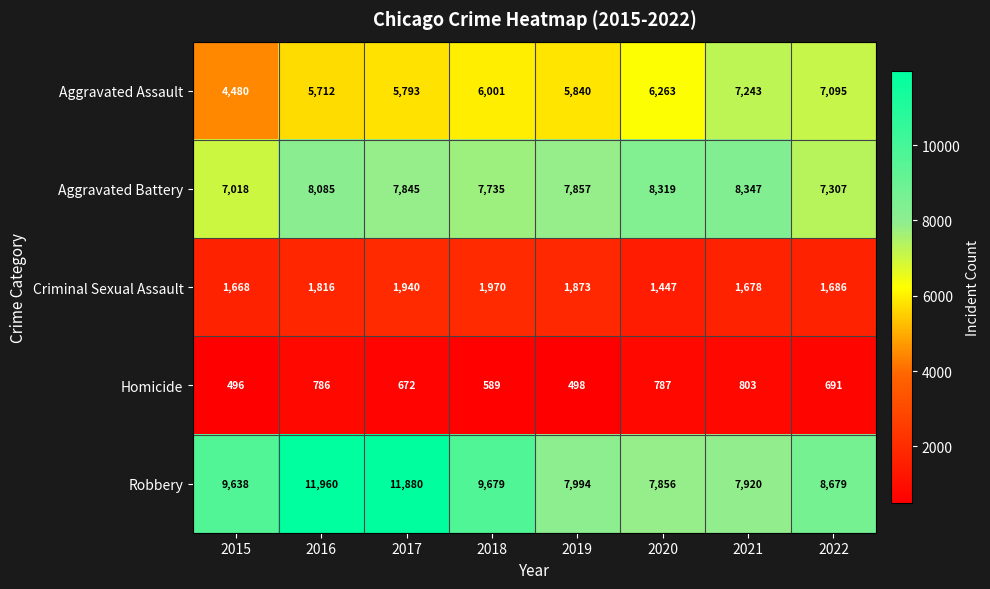

Is it true that Homicide equals 693 at 2015?

False